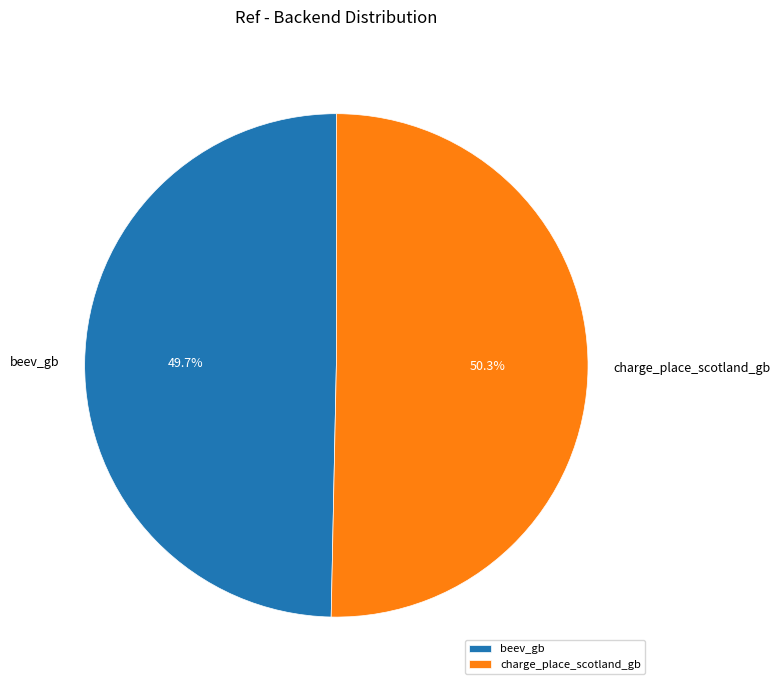

Which has a higher value, charge_place_scotland_gb or beev_gb?

charge_place_scotland_gb